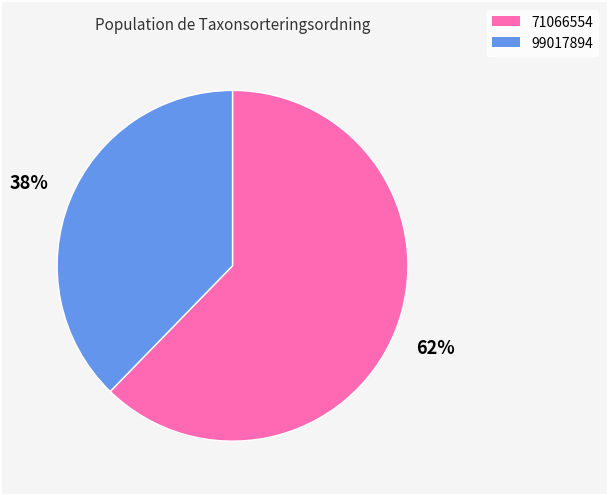

Which slice is the smallest?

99017894